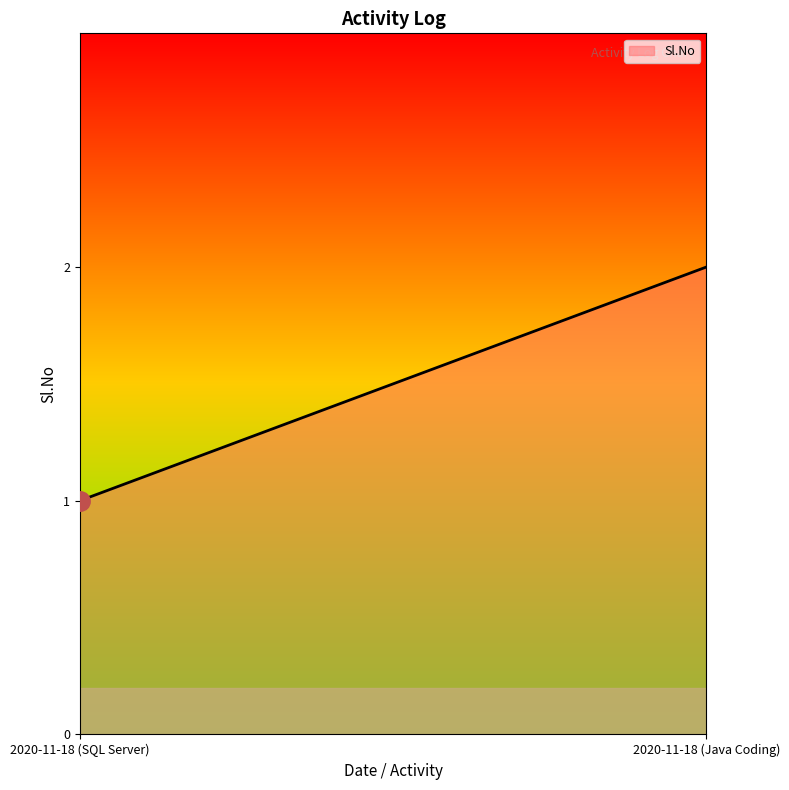

What is the smallest value displayed?

1